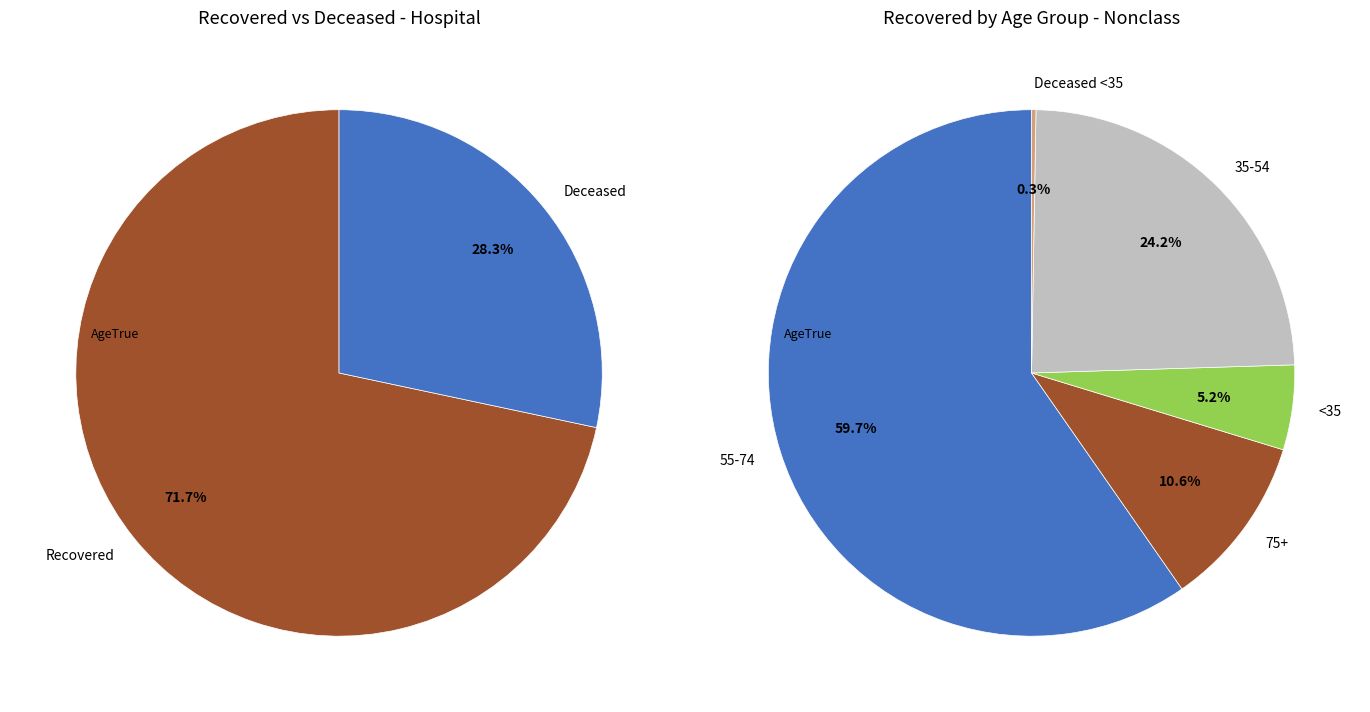

What percentage is the 7 slice, to the nearest percent?

11%